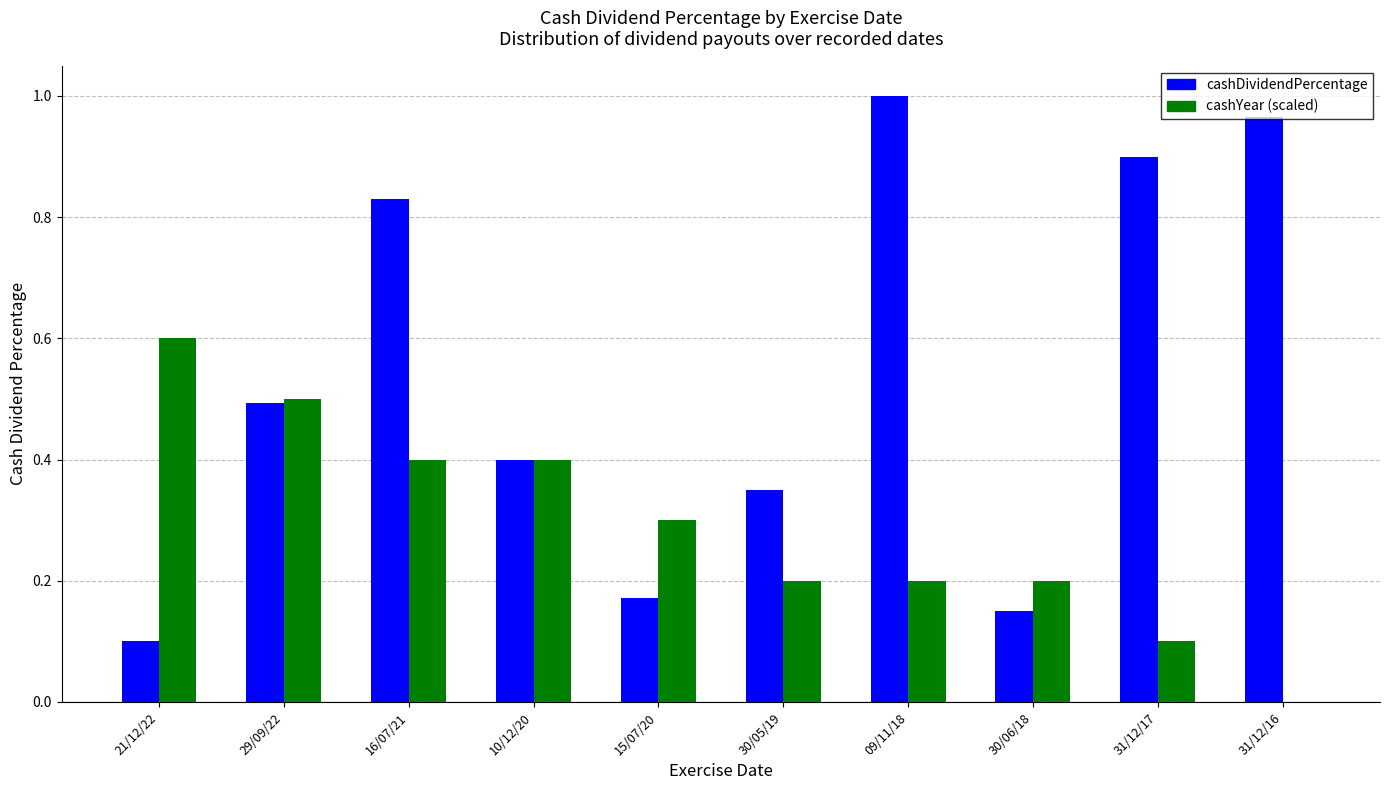

What are all the series names shown in the legend?

cashDividendPercentage, cashYear (scaled)